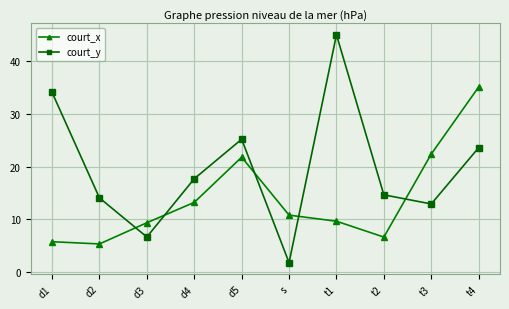

Between which two adjacent categories do court_y and court_x first intersect?

d2 and d3